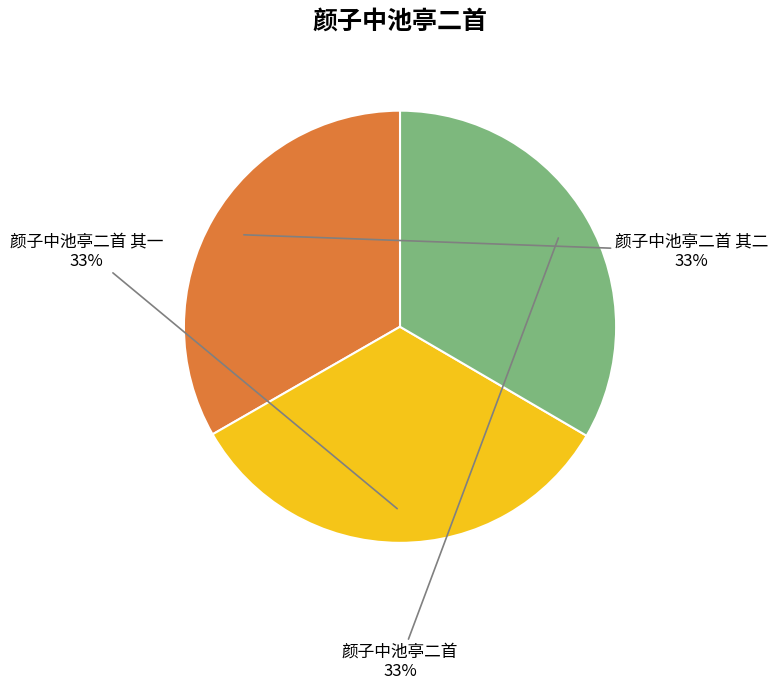

What is the ratio of the value at 颜子中池亭二首 to the value at 颜子中池亭二首 其一?

1.0